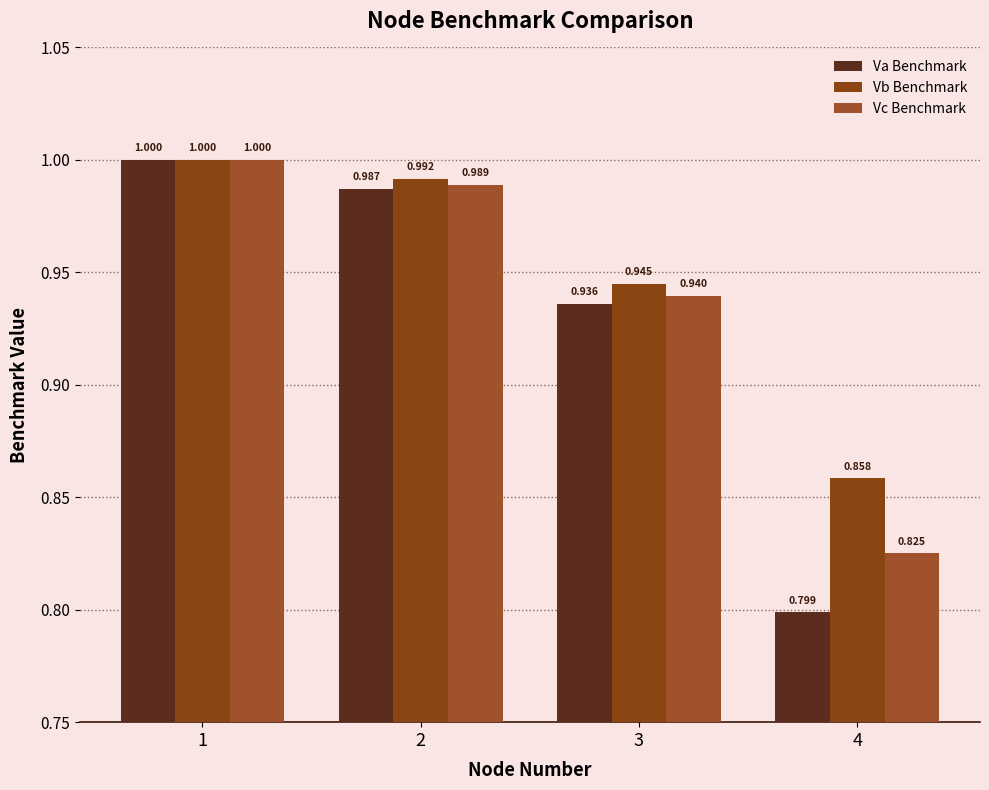

Is the value of Vc Benchmark at 3 greater than the value of Vb Benchmark at 1?

No